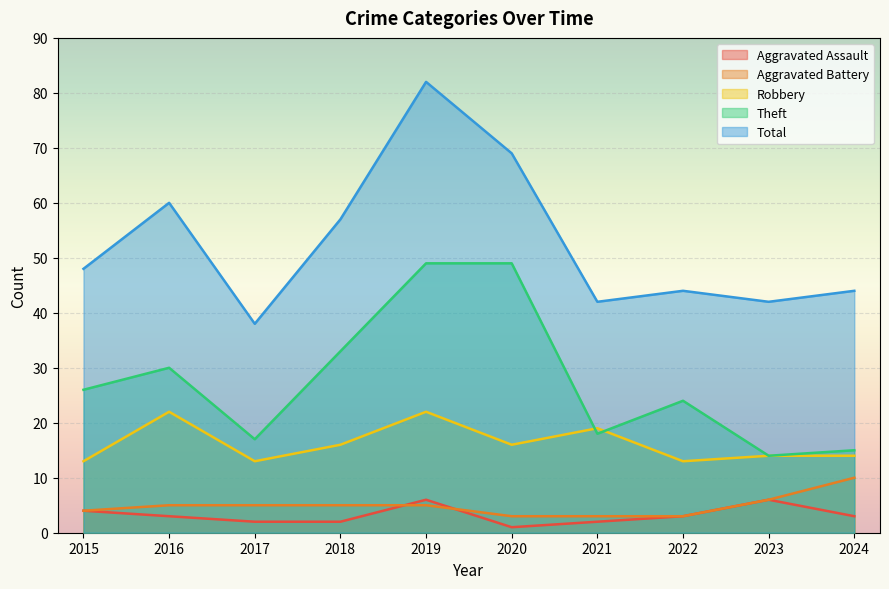

What is the difference between the highest and lowest values at 2018?

55